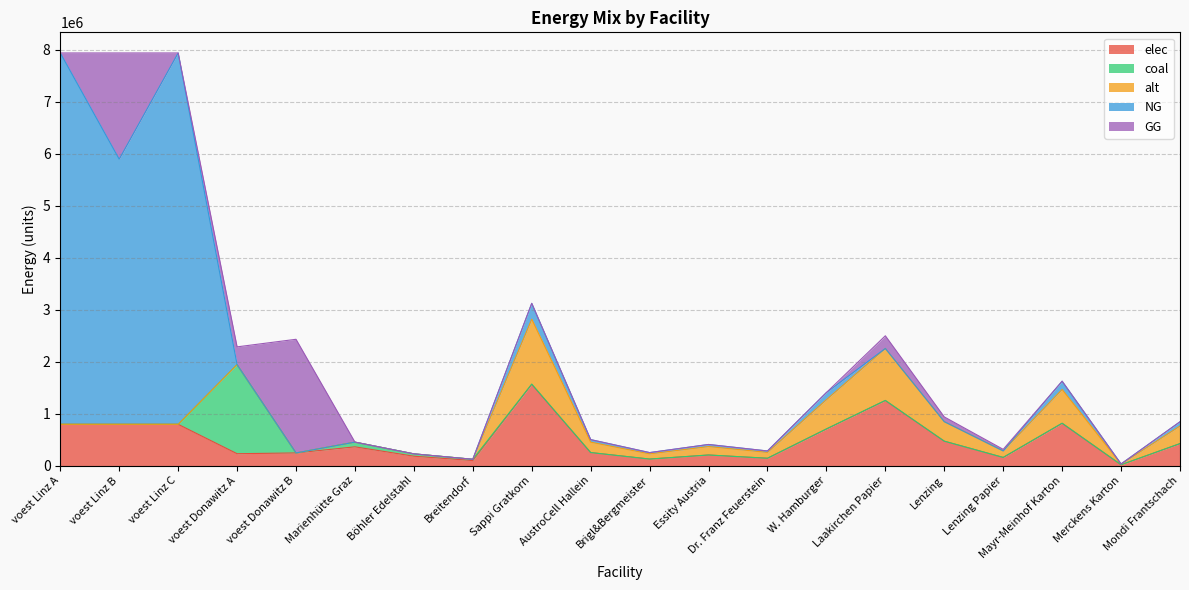

Is the value of GG at voest Linz A greater than the value of coal at Dr. Franz Feuerstein?

No